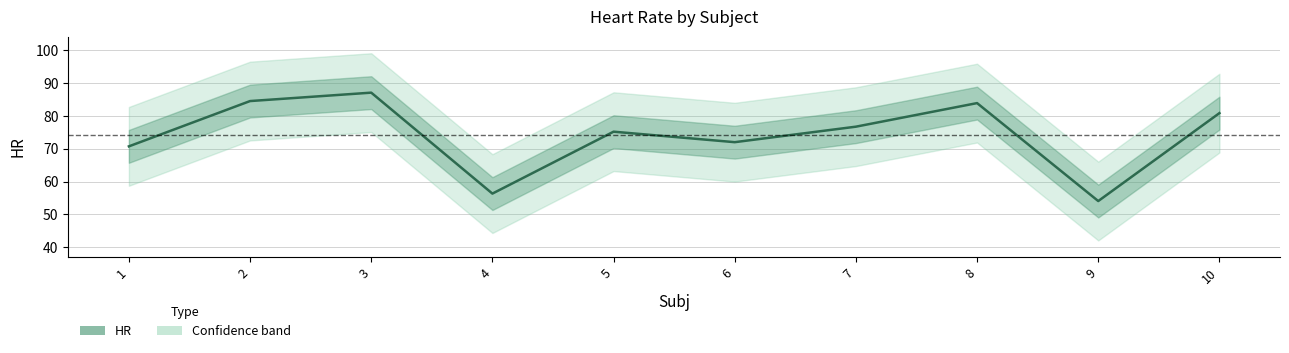

Count the number of data series in this chart.

1